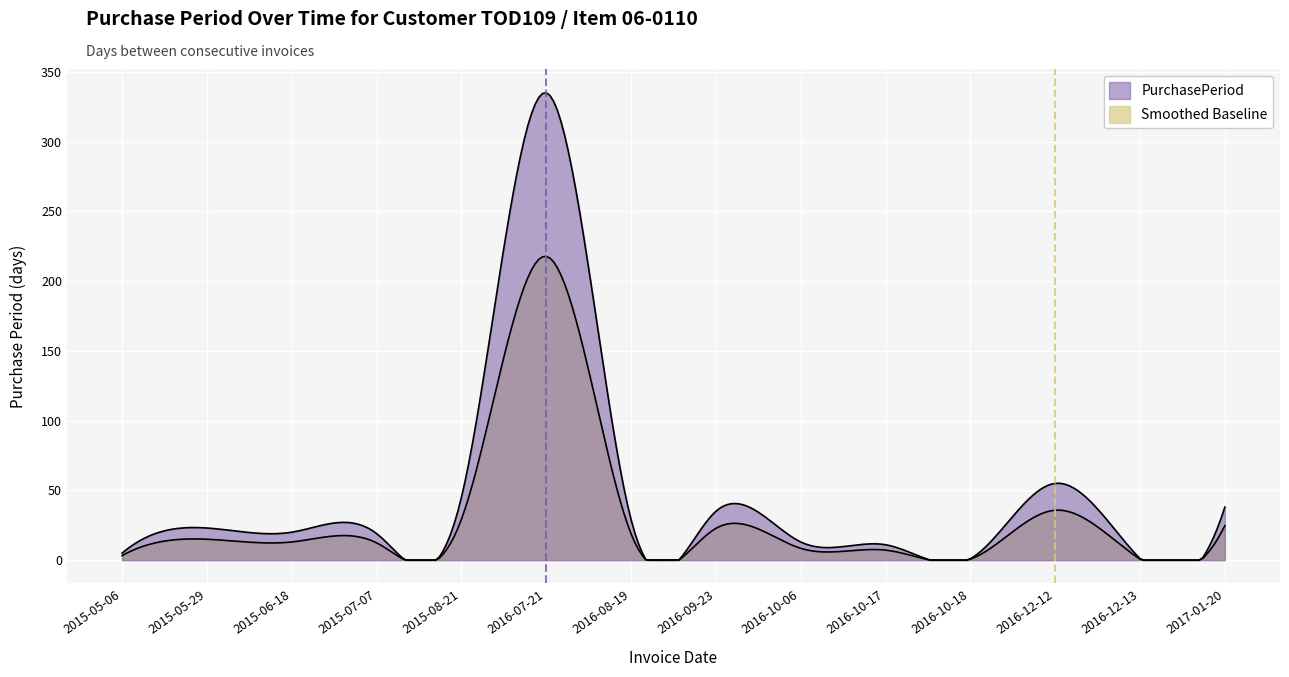

Reading right to left, transcribe all the data shown in this chart.

2017-01-20=38	2016-12-13=1	2016-12-12=55	2016-10-18=1	2016-10-17=11	2016-10-06=13	2016-09-23=35	2016-08-19=29	2016-07-21=335	2015-08-21=45	2015-07-07=19	2015-06-18=20	2015-05-29=23	2015-05-06=5